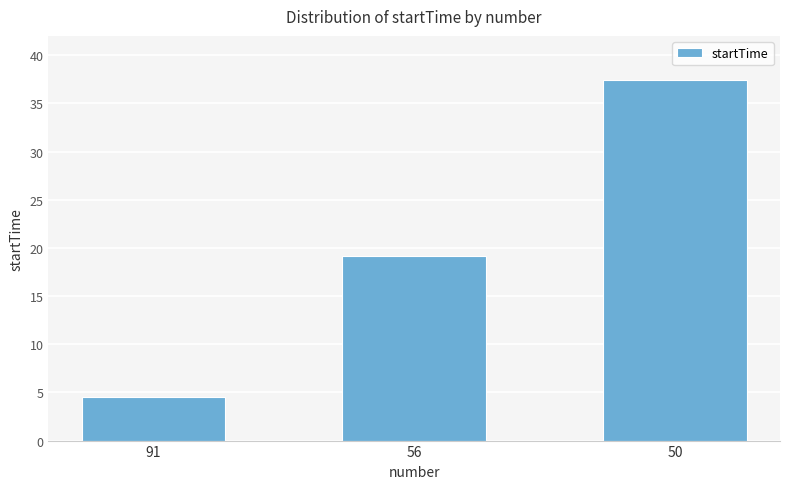

What is the smallest value displayed?

4.5